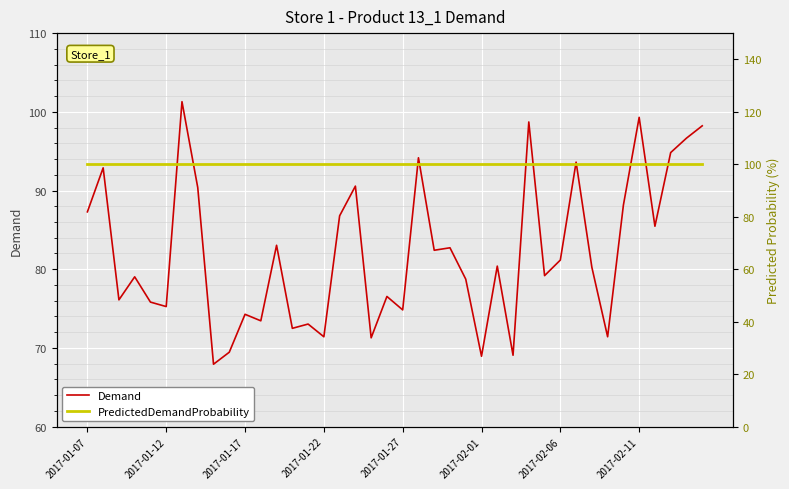

What is the sum of the Demand values at 19 and 14?

149.6